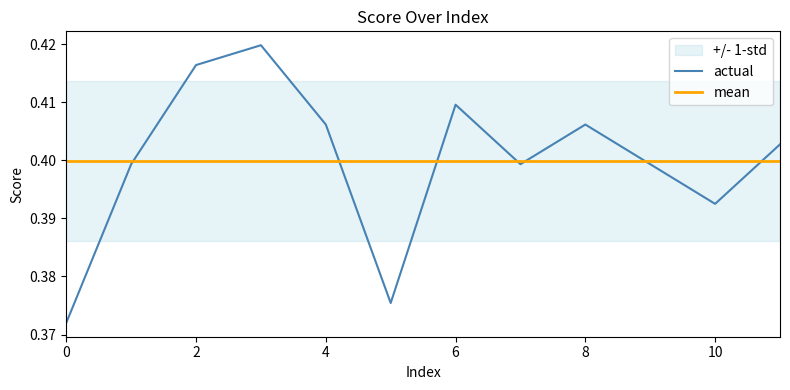

How many times do mean and actual cross each other?

7